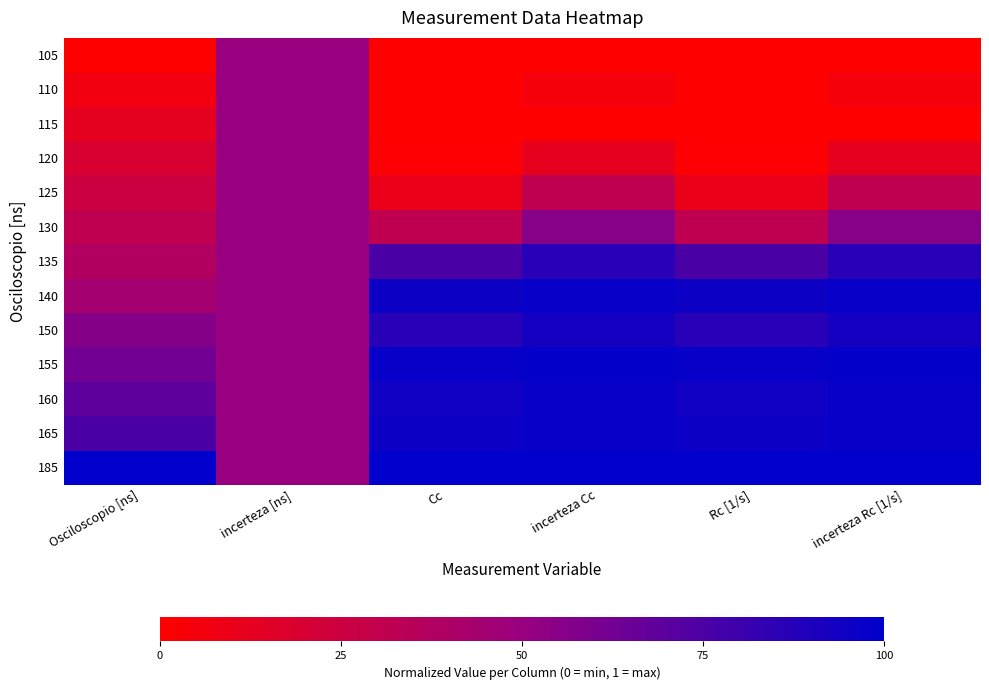

Reading left to right, extract all data points from this chart.

105: Osciloscopio [ns]=0.0	incerteza [ns]=0.5	Cc=0.0	incerteza Cc=0.0	Rc [1/s]=0.0	incerteza Rc [1/s]=0.0
110: Osciloscopio [ns]=0.1	incerteza [ns]=0.5	Cc=0.0	incerteza Cc=0.0	Rc [1/s]=0.0	incerteza Rc [1/s]=0.0
115: Osciloscopio [ns]=0.1	incerteza [ns]=0.5	Cc=0.0	incerteza Cc=0.0	Rc [1/s]=0.0	incerteza Rc [1/s]=0.0
120: Osciloscopio [ns]=0.2	incerteza [ns]=0.5	Cc=0.0	incerteza Cc=0.1	Rc [1/s]=0.0	incerteza Rc [1/s]=0.1
125: Osciloscopio [ns]=0.2	incerteza [ns]=0.5	Cc=0.1	incerteza Cc=0.3	Rc [1/s]=0.1	incerteza Rc [1/s]=0.3
130: Osciloscopio [ns]=0.3	incerteza [ns]=0.5	Cc=0.3	incerteza Cc=0.6	Rc [1/s]=0.3	incerteza Rc [1/s]=0.6
135: Osciloscopio [ns]=0.4	incerteza [ns]=0.5	Cc=0.8	incerteza Cc=0.9	Rc [1/s]=0.8	incerteza Rc [1/s]=0.9
140: Osciloscopio [ns]=0.4	incerteza [ns]=0.5	Cc=1.0	incerteza Cc=1.0	Rc [1/s]=1.0	incerteza Rc [1/s]=1.0
150: Osciloscopio [ns]=0.6	incerteza [ns]=0.5	Cc=0.9	incerteza Cc=0.9	Rc [1/s]=0.9	incerteza Rc [1/s]=0.9
155: Osciloscopio [ns]=0.6	incerteza [ns]=0.5	Cc=1.0	incerteza Cc=1.0	Rc [1/s]=1.0	incerteza Rc [1/s]=1.0
160: Osciloscopio [ns]=0.7	incerteza [ns]=0.5	Cc=0.9	incerteza Cc=1.0	Rc [1/s]=0.9	incerteza Rc [1/s]=1.0
165: Osciloscopio [ns]=0.8	incerteza [ns]=0.5	Cc=1.0	incerteza Cc=1.0	Rc [1/s]=1.0	incerteza Rc [1/s]=1.0
185: Osciloscopio [ns]=1.0	incerteza [ns]=0.5	Cc=1.0	incerteza Cc=1.0	Rc [1/s]=1.0	incerteza Rc [1/s]=1.0